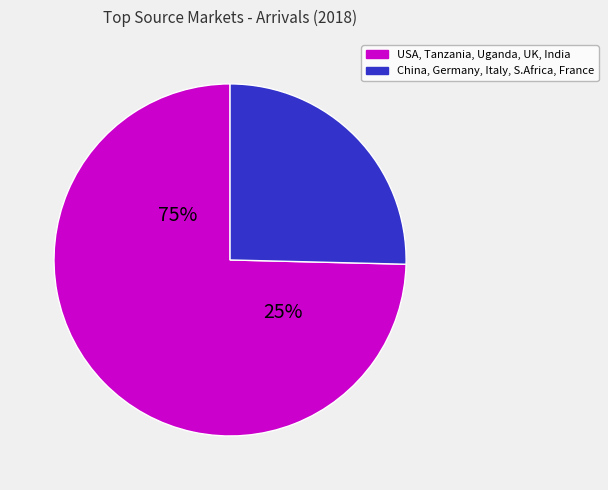

To the nearest percent, what is the combined percentage of Uganda and USA?

34%